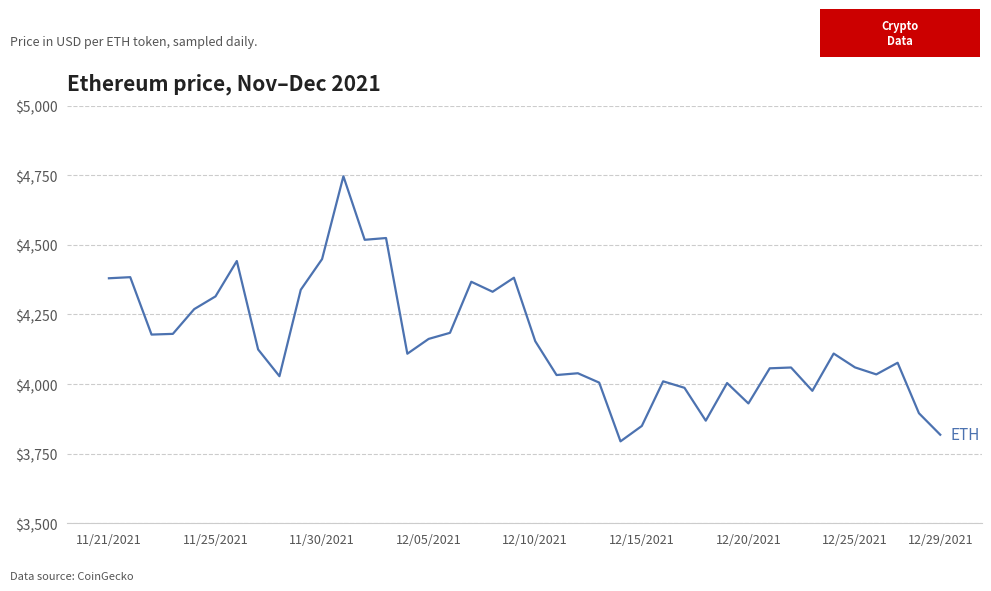

What is the smallest value displayed?

3794.3